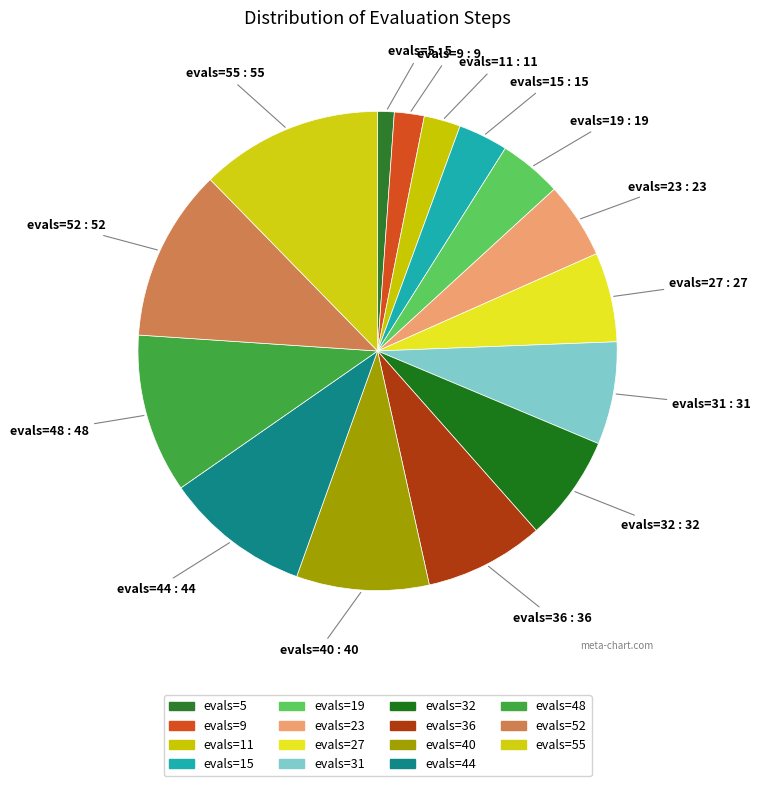

How many segments does this pie chart have?

15